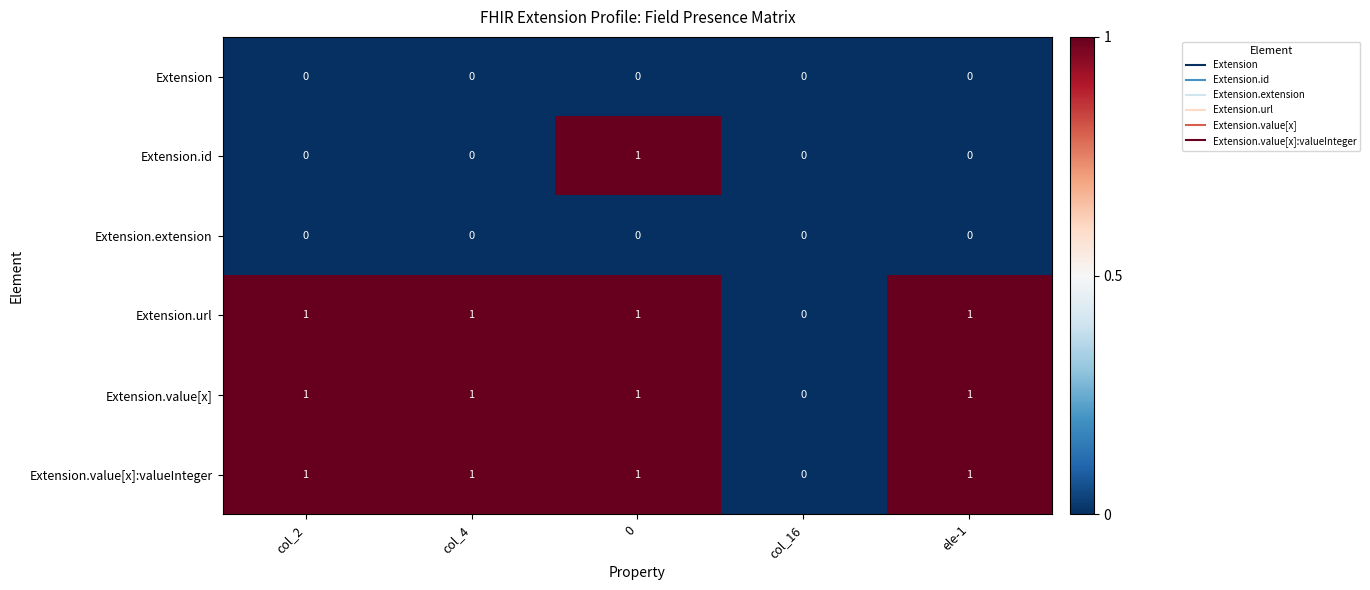

Reading right to left, extract all data points from this chart.

Extension: ele-1=0	col_16=0	0=0	col_4=0	col_2=0
Extension.id: ele-1=0	col_16=0	0=1	col_4=0	col_2=0
Extension.extension: ele-1=0	col_16=0	0=0	col_4=0	col_2=0
Extension.url: ele-1=1	col_16=0	0=1	col_4=1	col_2=1
Extension.value[x]: ele-1=1	col_16=0	0=1	col_4=1	col_2=1
Extension.value[x]:valueInteger: ele-1=1	col_16=0	0=1	col_4=1	col_2=1